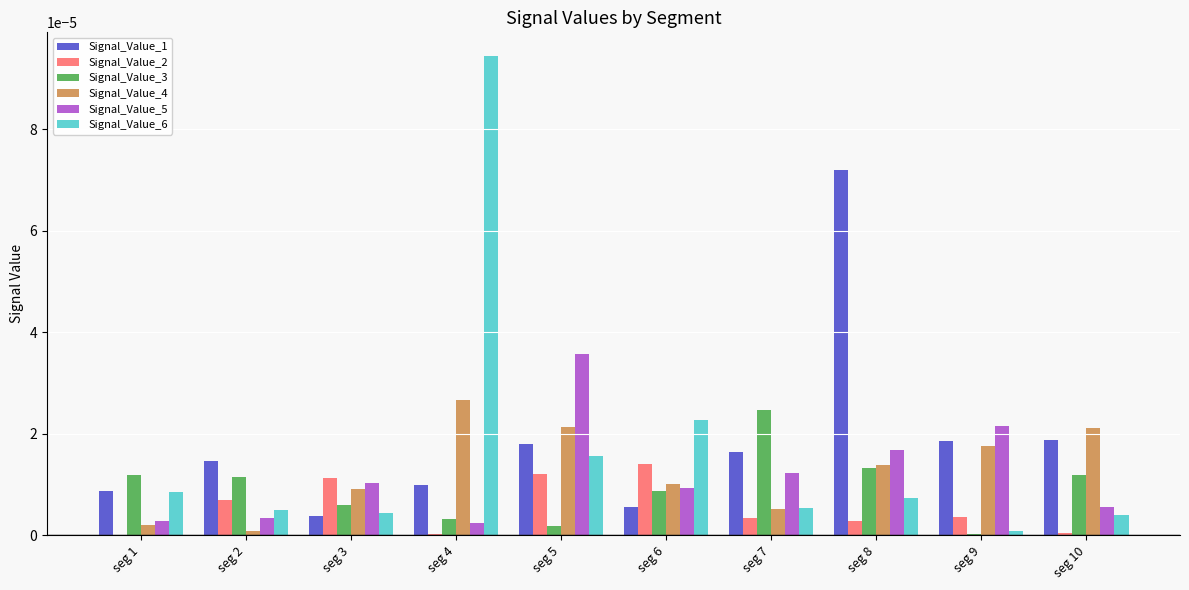

Which series has the largest range (max minus min)?

Signal_Value_6